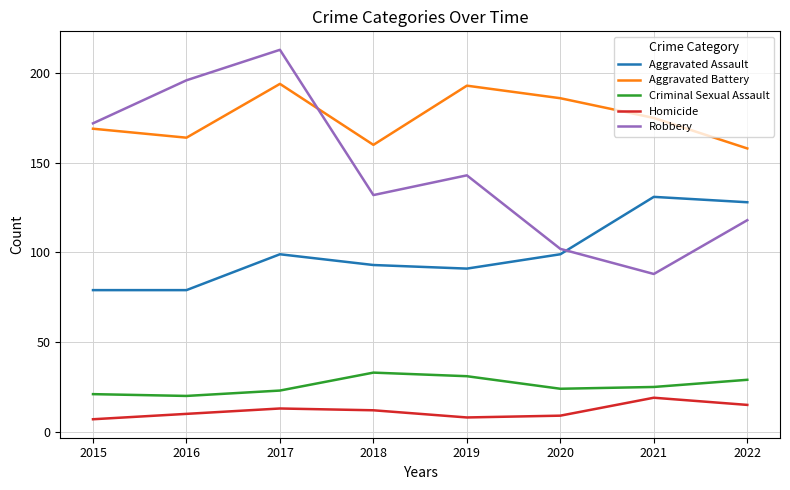

At how many categories does at least one series exceed 153?

8